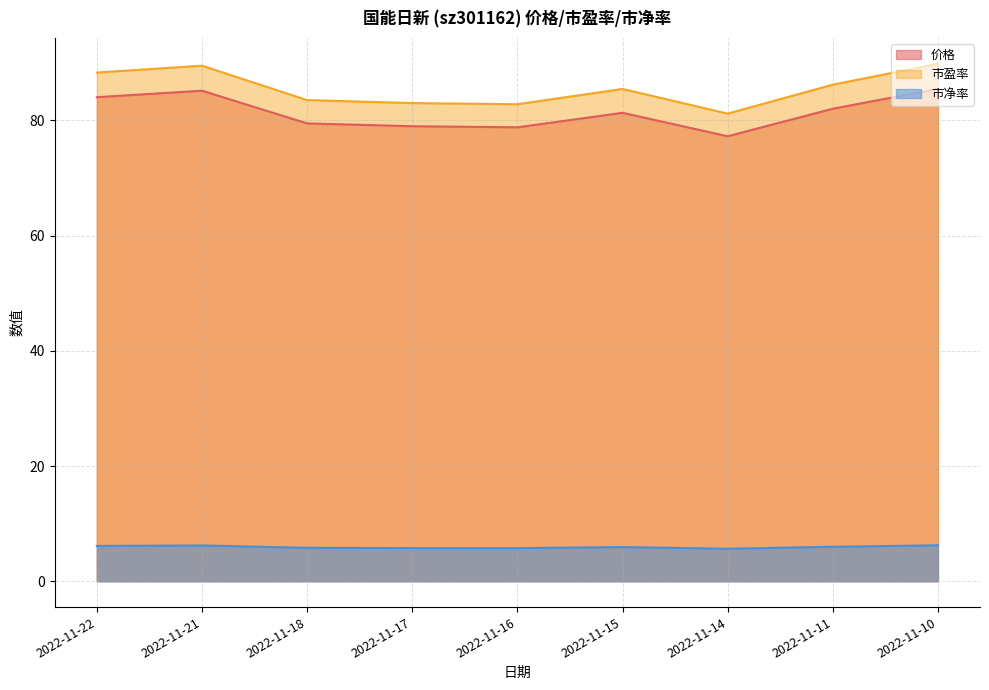

Which series has the largest total across all categories?

市盈率